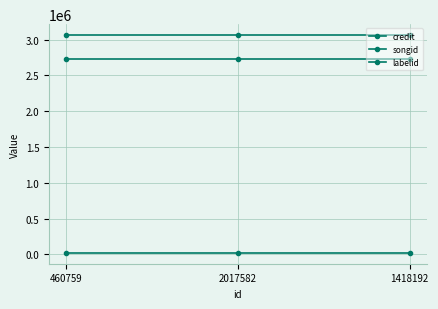

Count the number of data series in this chart.

3